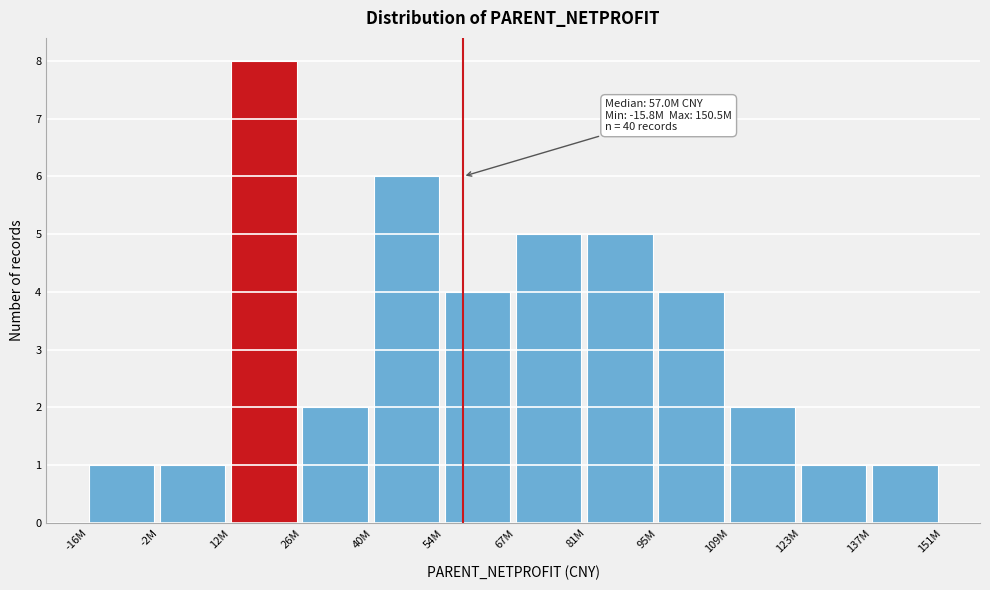

Reading left to right, transcribe all the data shown in this chart.

-16M=1	-2M=1	12M=8	26M=2	40M=6	54M=4	67M=5	81M=5	95M=4	109M=2	123M=1	137M=1